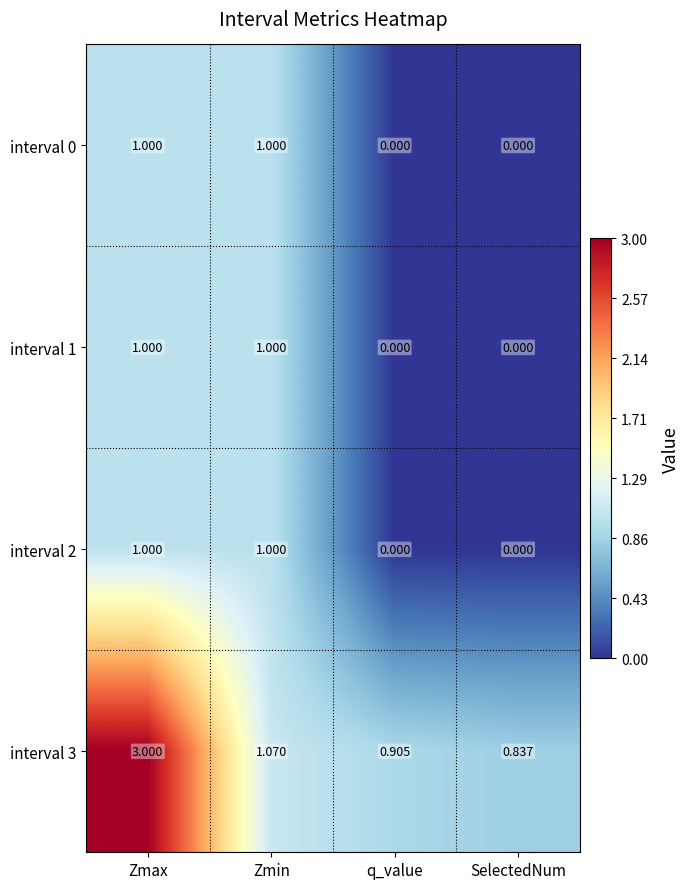

Which category has the lowest value in the interval 3 series?

SelectedNum